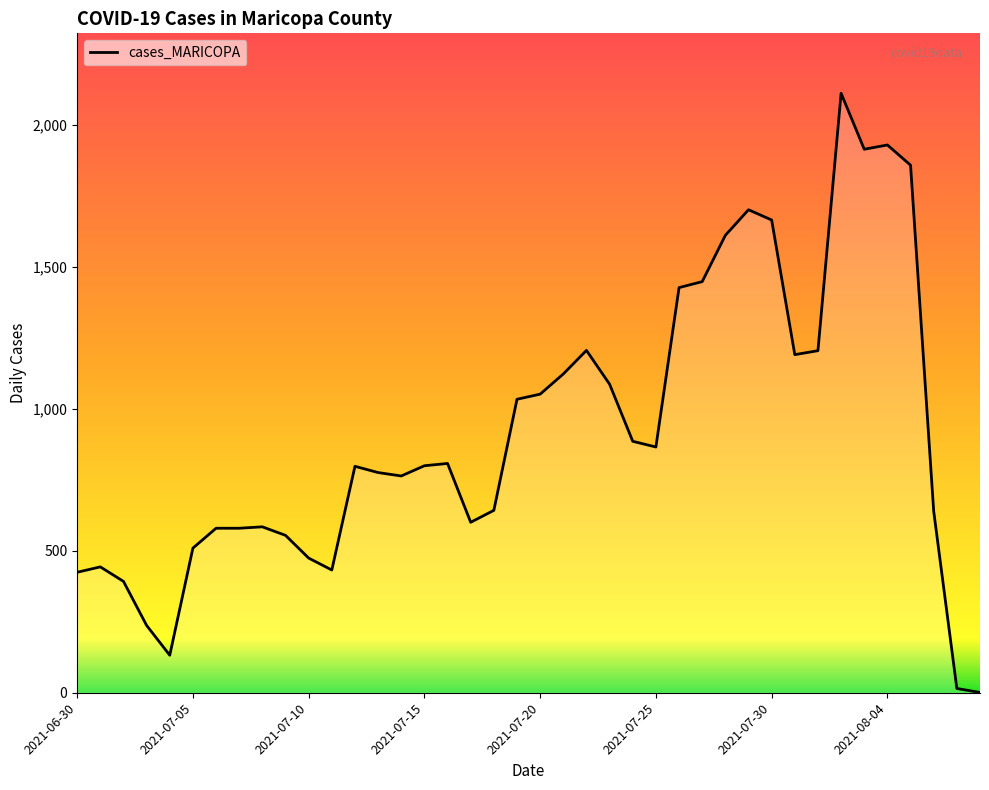

What is the difference between the maximum and minimum values?

2109